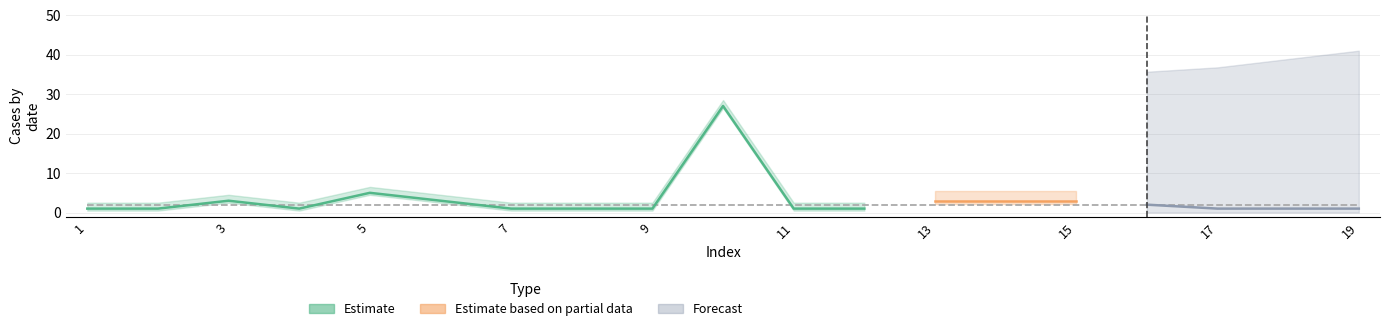

What is the difference between the Forecast values at 11 and 14?

1